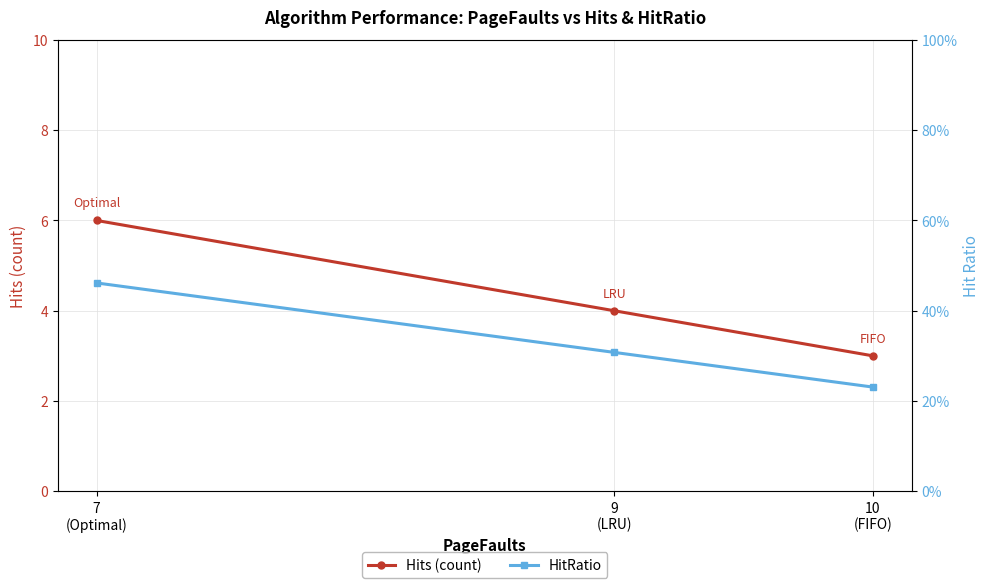

Reading left to right, transcribe all the data shown in this chart.

Hits (count): 3.0	4.0	6.0
HitRatio: 0.2	0.3	0.5